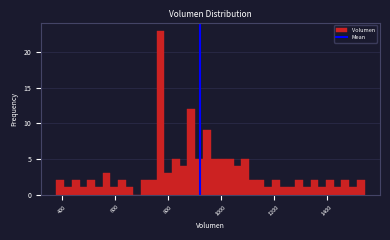

Around what value on the x-axis is the tallest bar? Give the approximate position of its centre, as read against the axis.

780